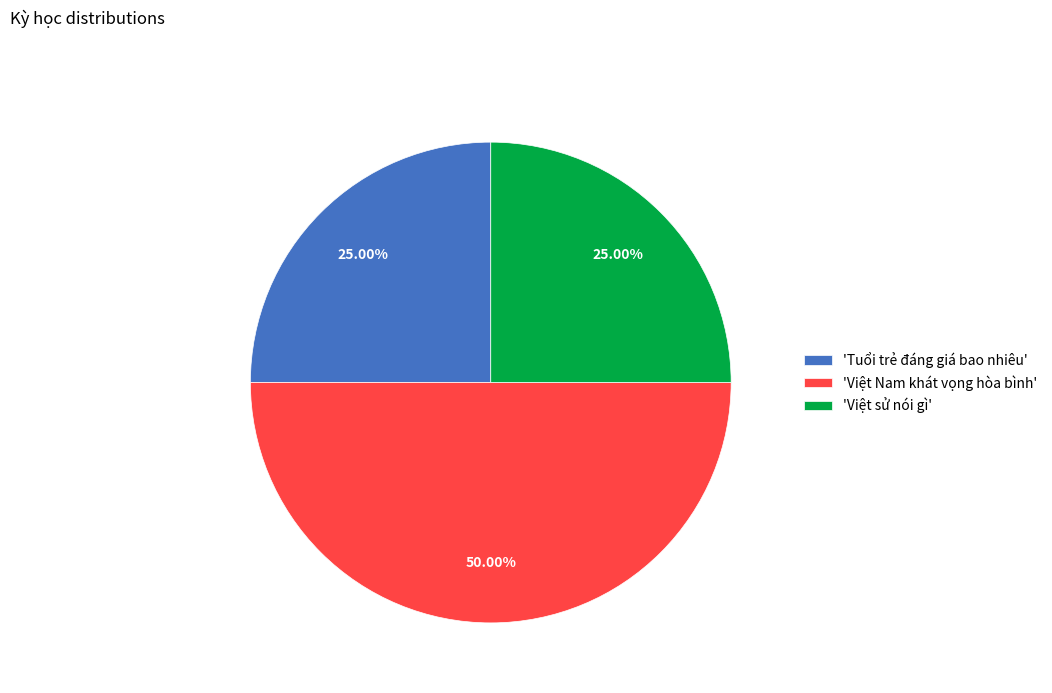

What is the ratio of the value at 'Việt Nam khát vọng hòa bình' to the value at 'Tuổi trẻ đáng giá bao nhiêu'?

2.0